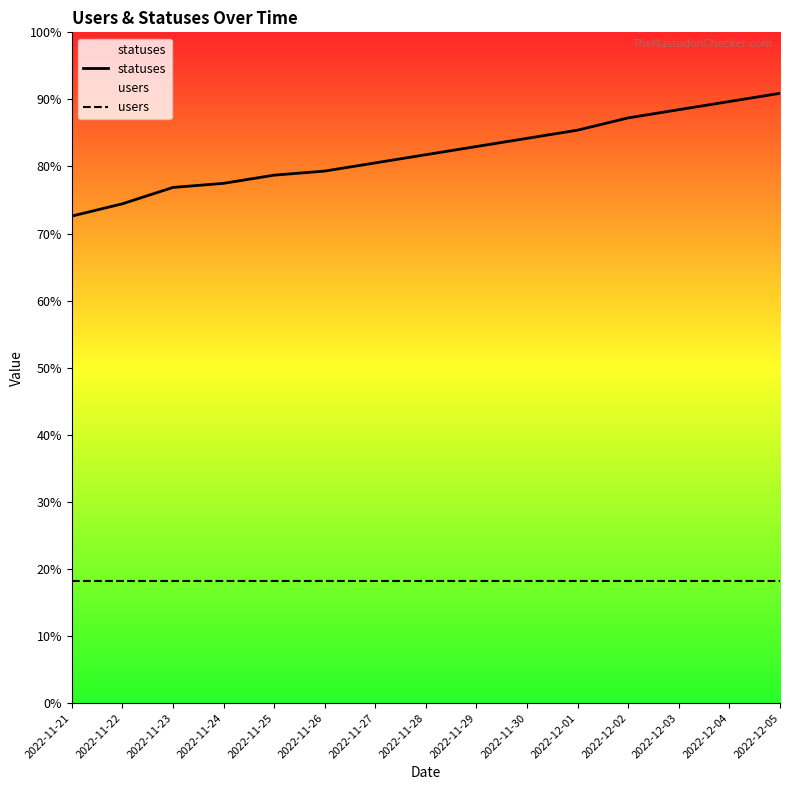

List the series in order of their overall mean, highest first.

statuses, users